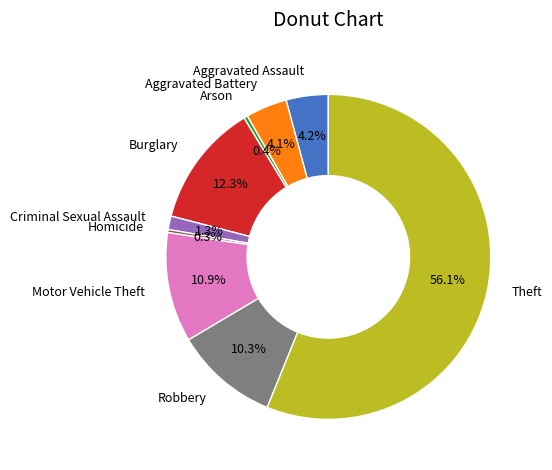

What percentage is NOT represented by Motor Vehicle Theft?

89.1%